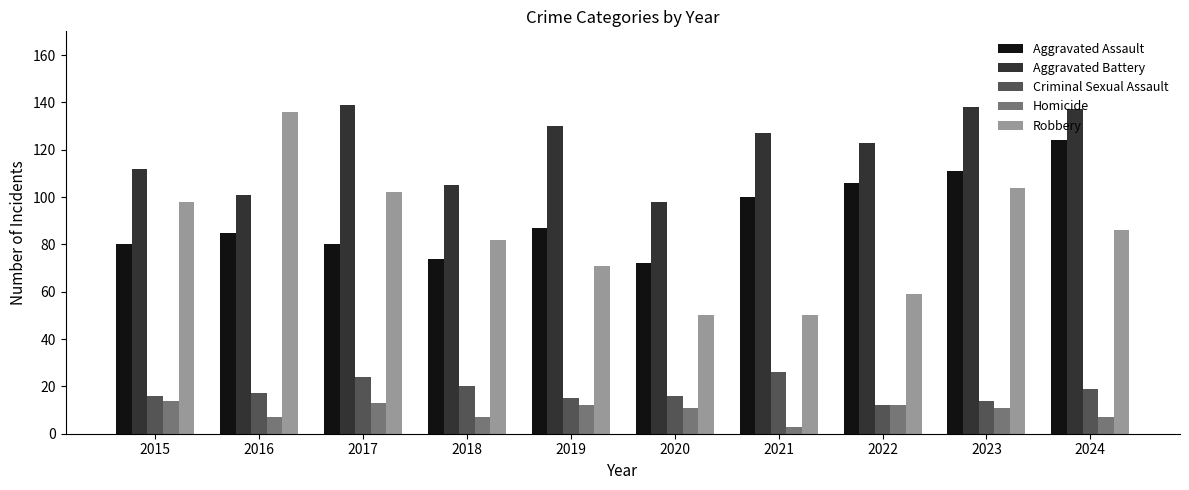

The value of Aggravated Battery at 2021 is 127. True or false?

True